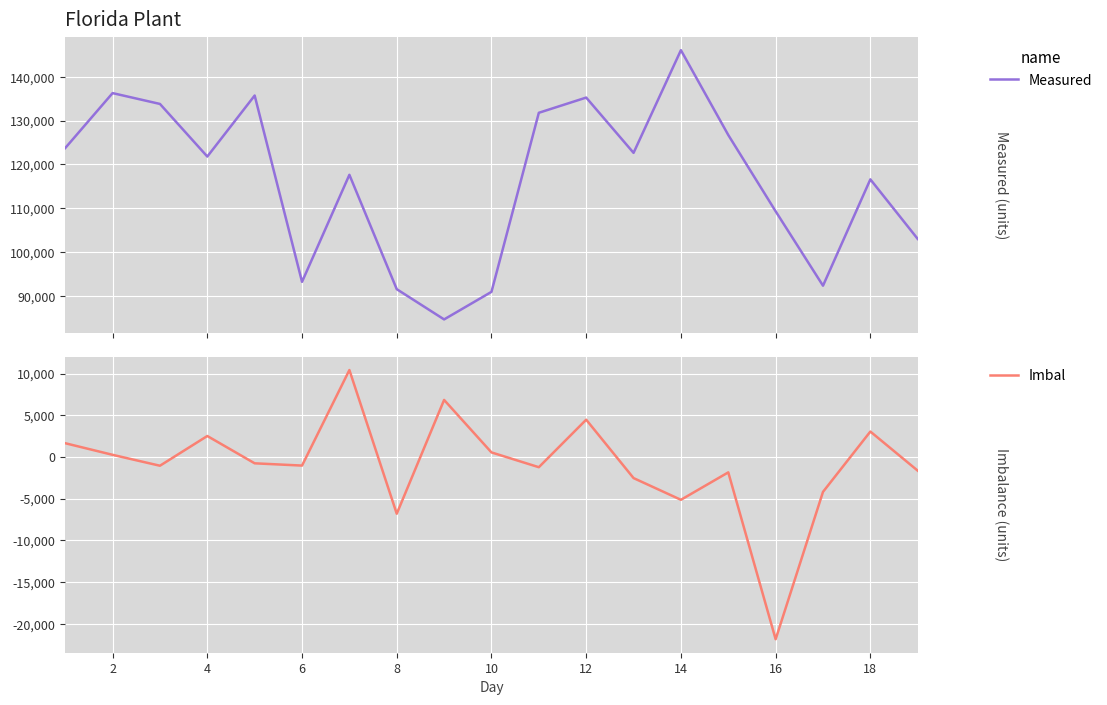

How many data points in Measured are above 121812?

9